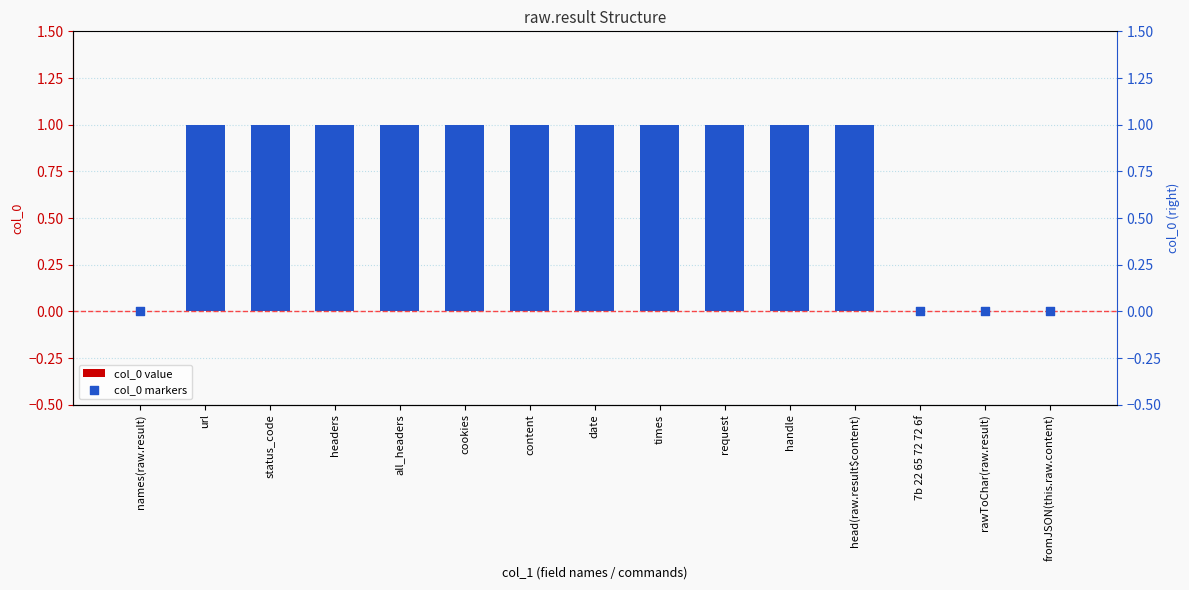

At which category is the sum across all series the highest?

url